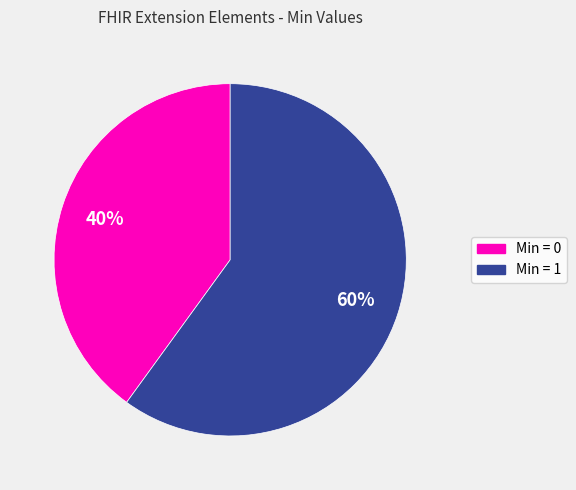

Count the number of slices in the pie.

2